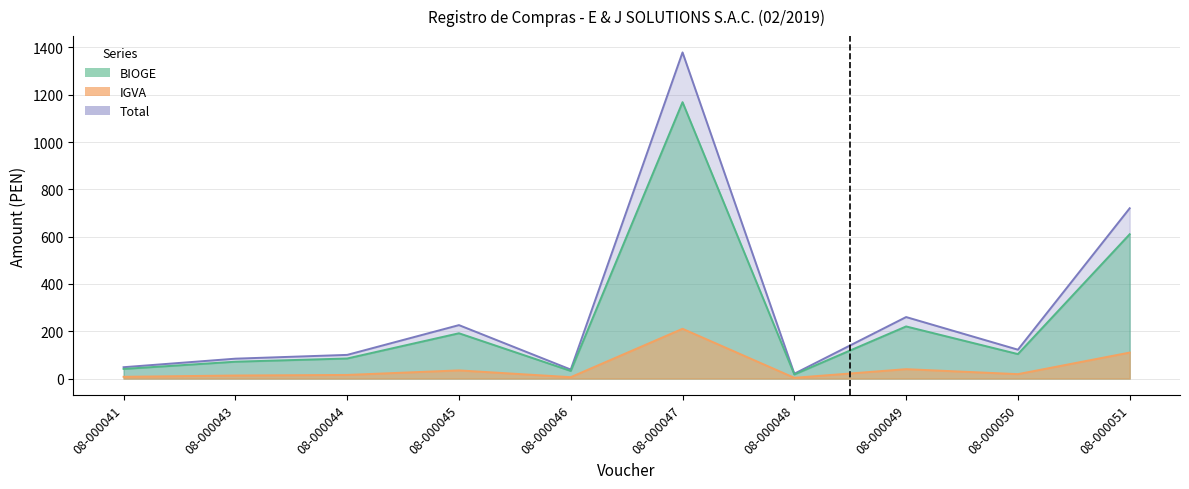

Is it true that IGVA equals 12.8 at 08-000043?

True